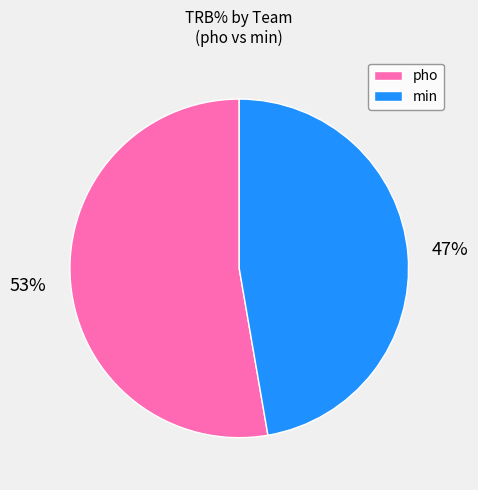

Does any single category account for the majority?

Yes